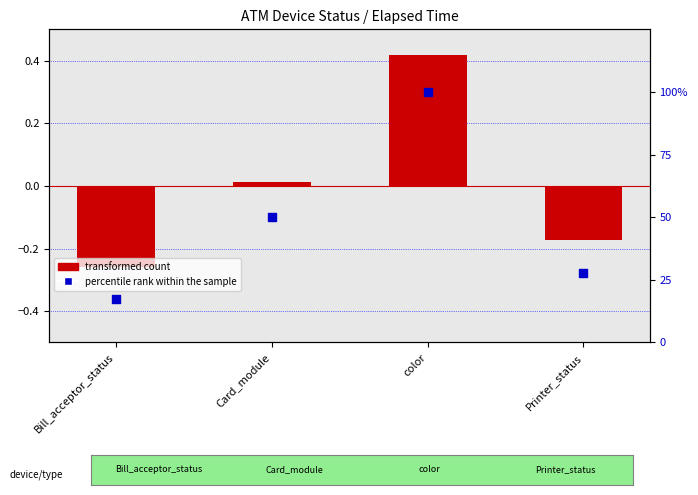

Which series reaches the maximum Y coordinate?

percentile rank within the sample